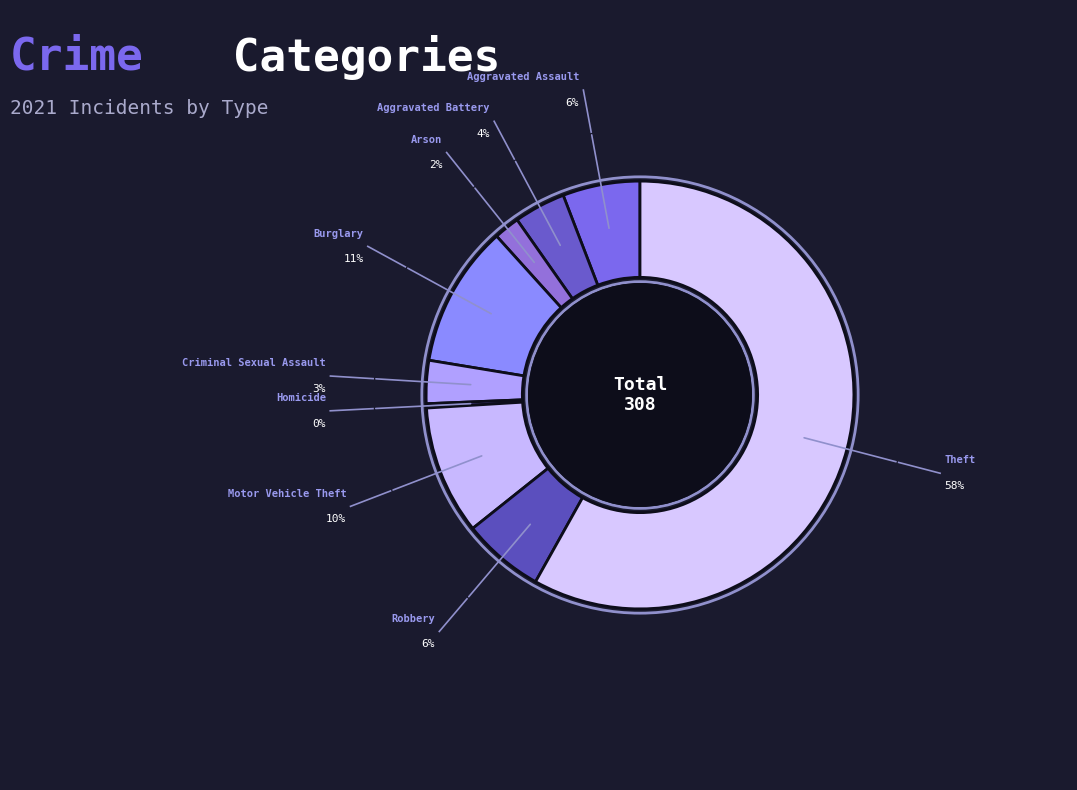

Which category has the biggest portion of the pie?

Theft